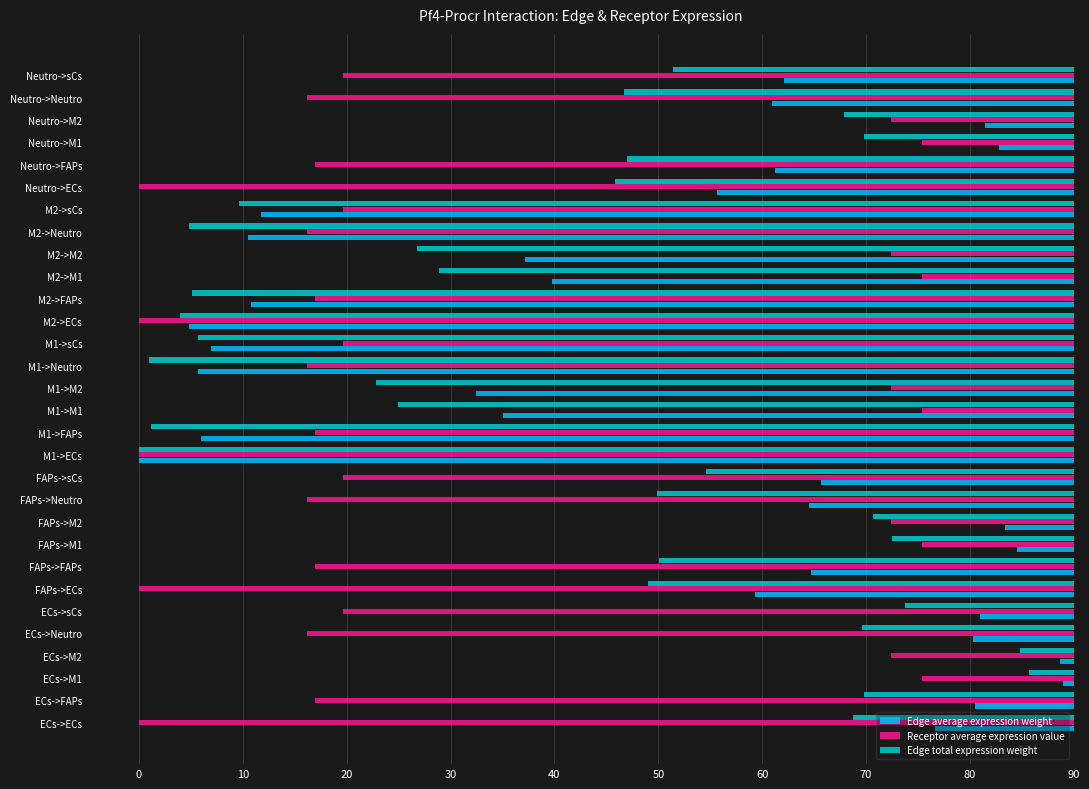

What are all the series names shown in the legend?

Edge average expression weight, Receptor average expression value, Edge total expression weight